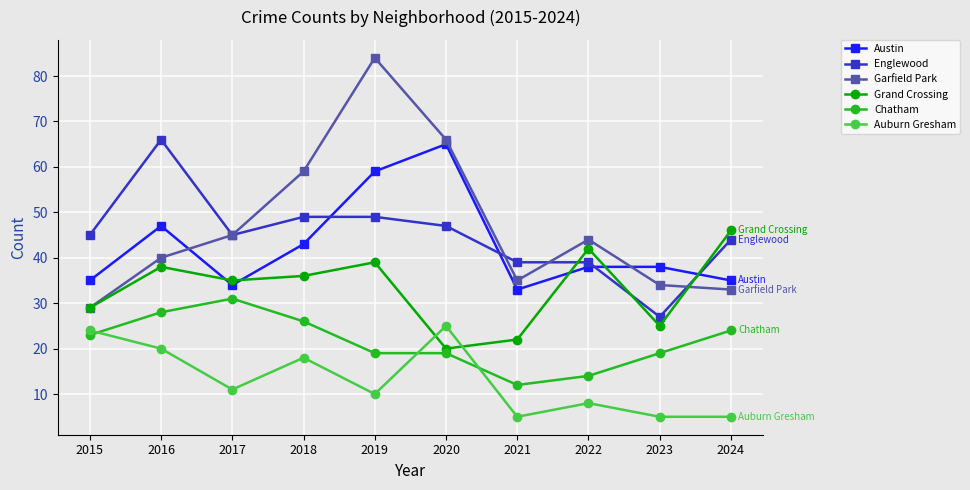

At which category does Grand Crossing reach its first local valley?

2017